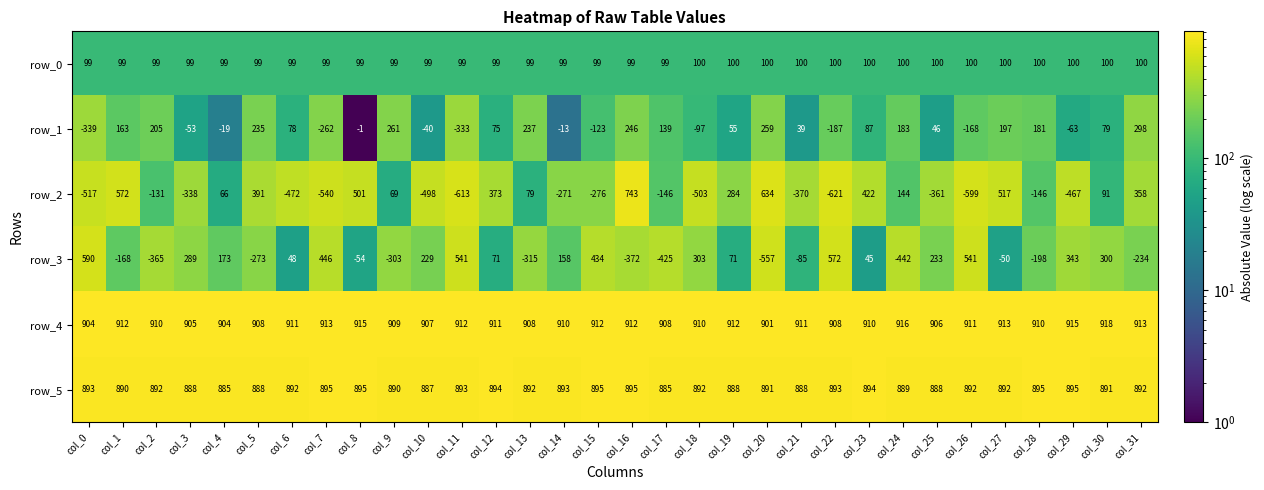

The row_2 series shows 86.4 at col_2. True or false?

False